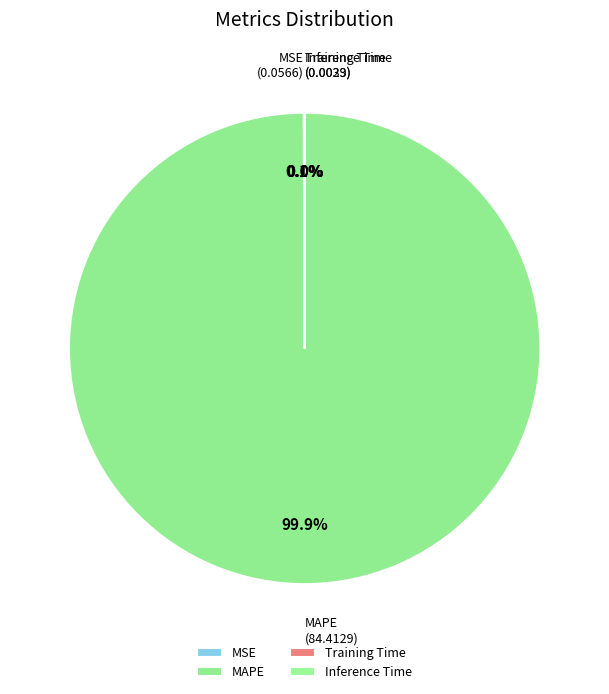

What is the largest slice in the pie chart?

MAPE